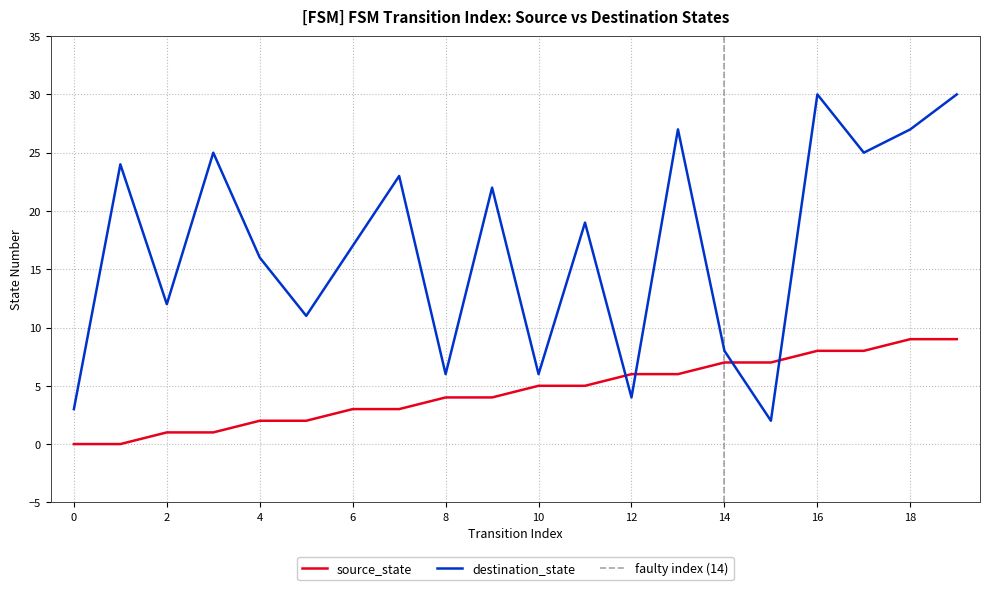

What is the greatest value displayed?

30